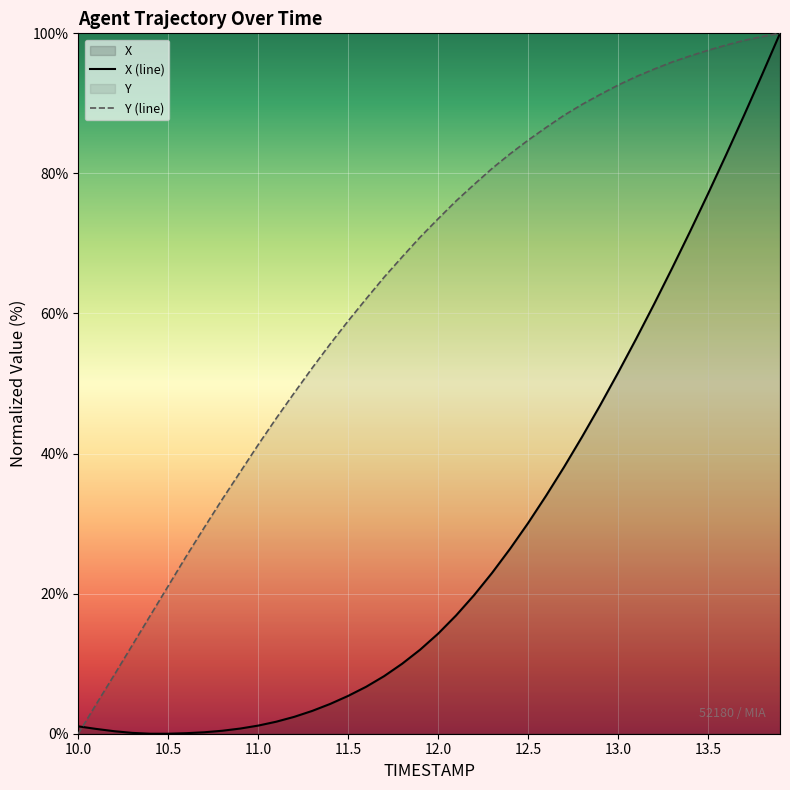

List the series in order of their overall mean, highest first.

Y (line), X (line)